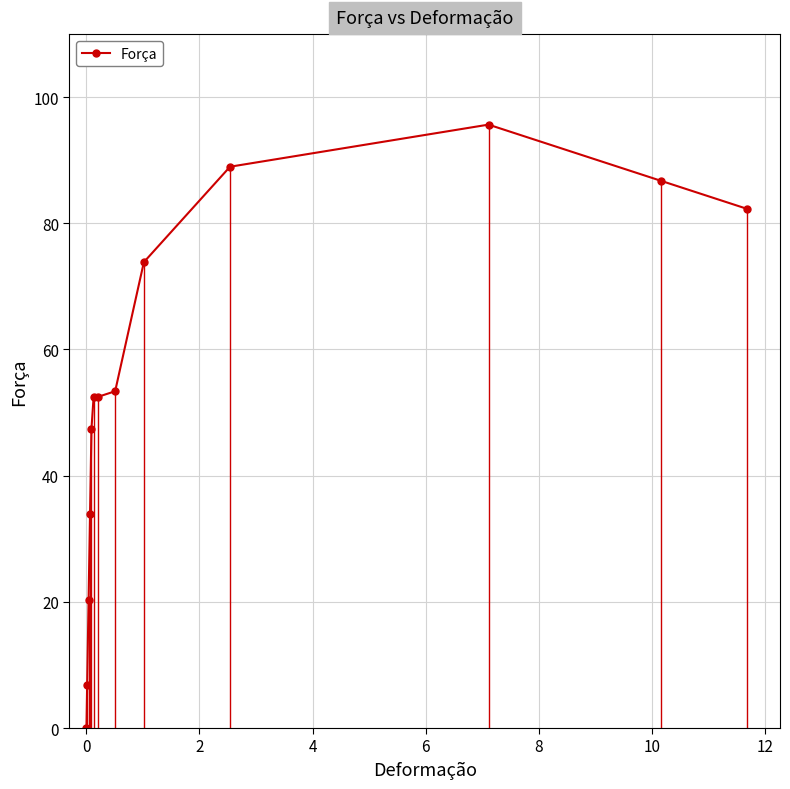

What is the difference between the maximum and minimum values?

95.6